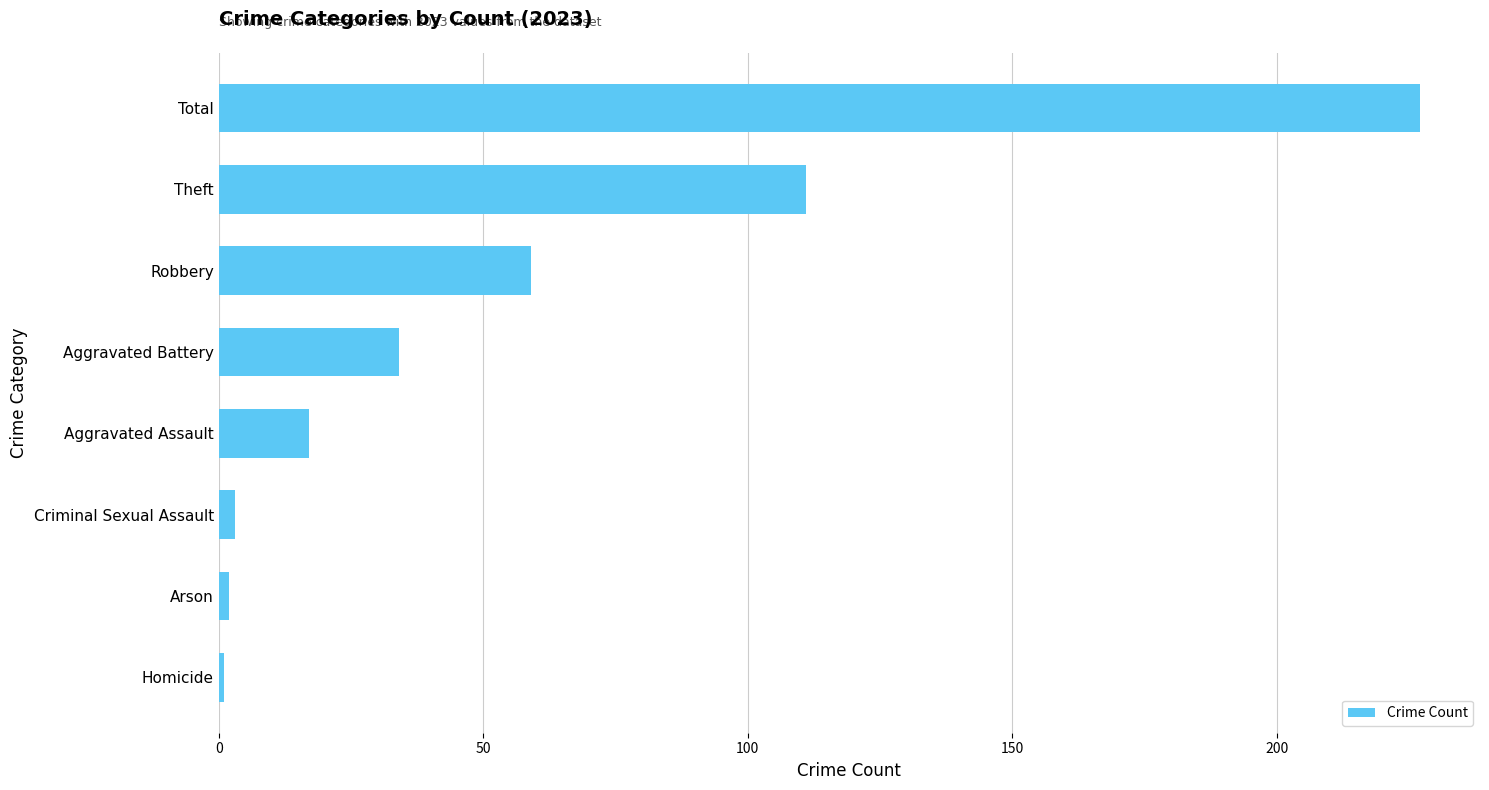

At which label is the value closest to 114?

Theft